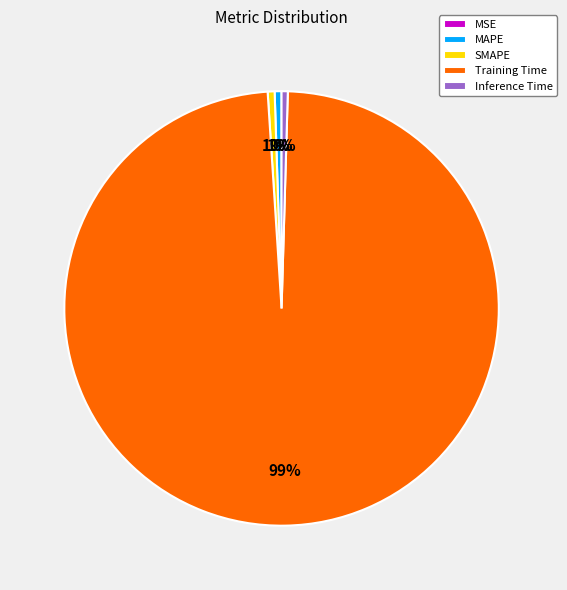

True or false: Inference Time accounts for 13% of the total.

False